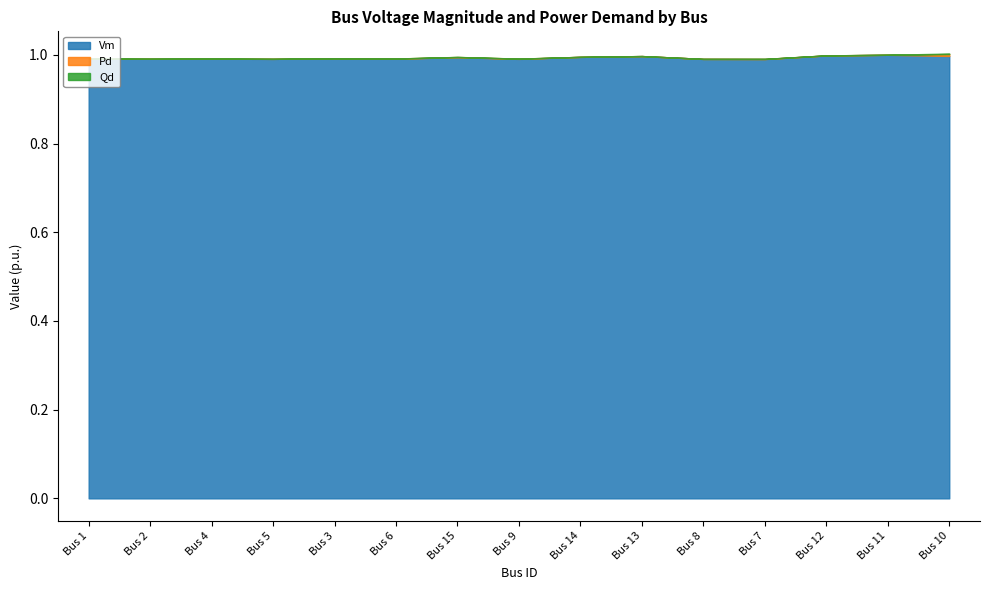

How many data points in Qd are above 0?

8